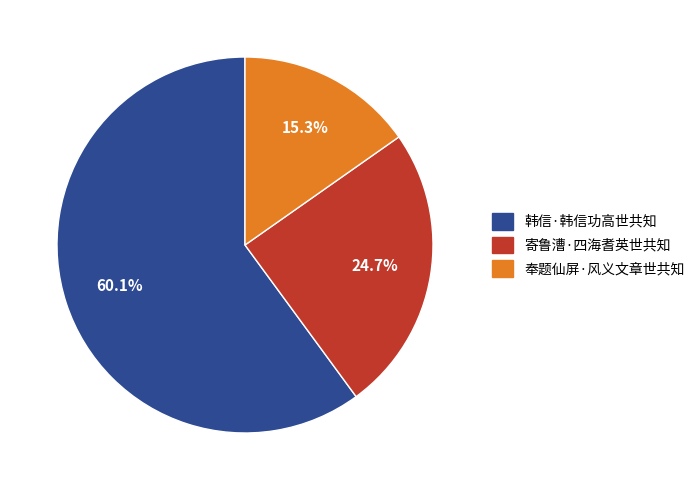

Approximately how many times larger is the value at 奉题仙屏·风义文章世共知 compared to 韩信·韩信功高世共知?

0.3